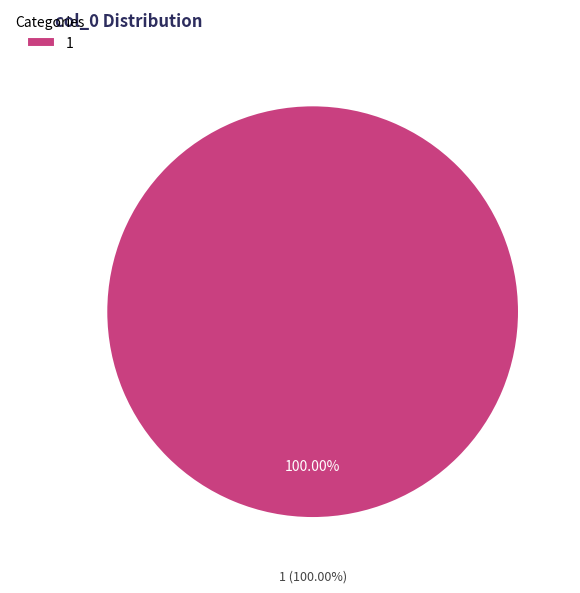

How much of the chart is everything except 0?

100.0%